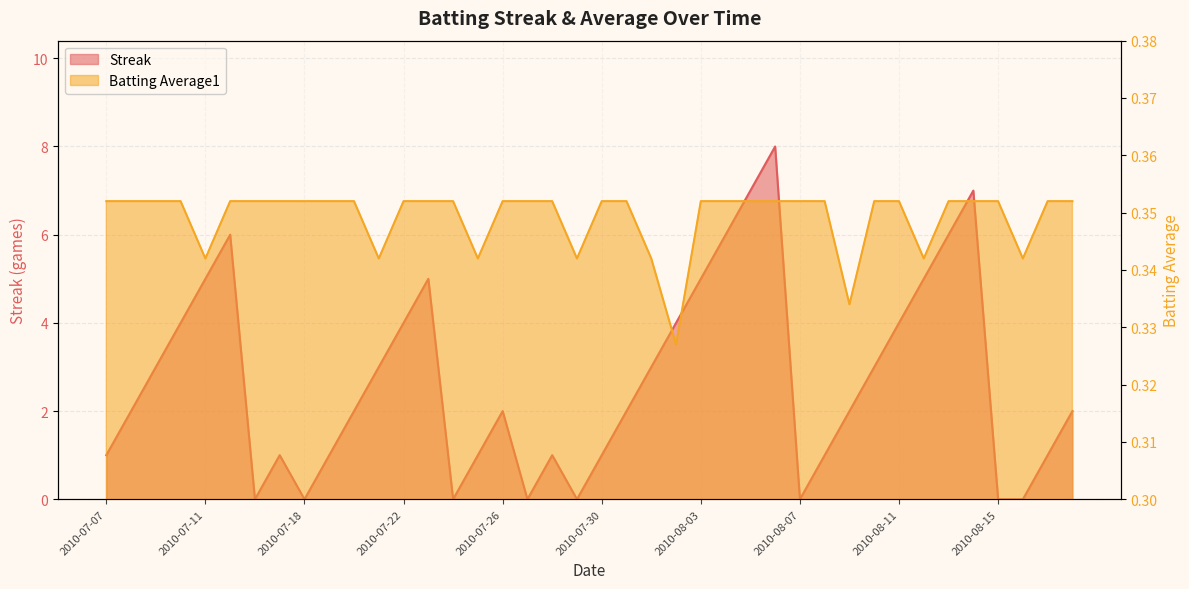

Which series changed the most between 2010-07-24 and 2010-08-14?

Streak